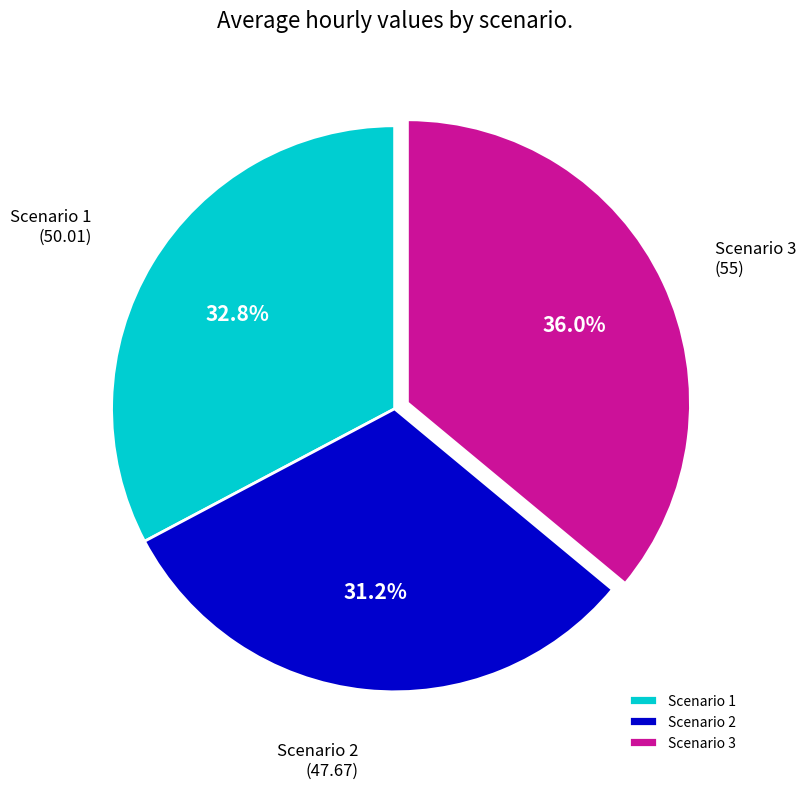

Rank the categories by value from lowest to highest.

Scenario 2, Scenario 1, Scenario 3